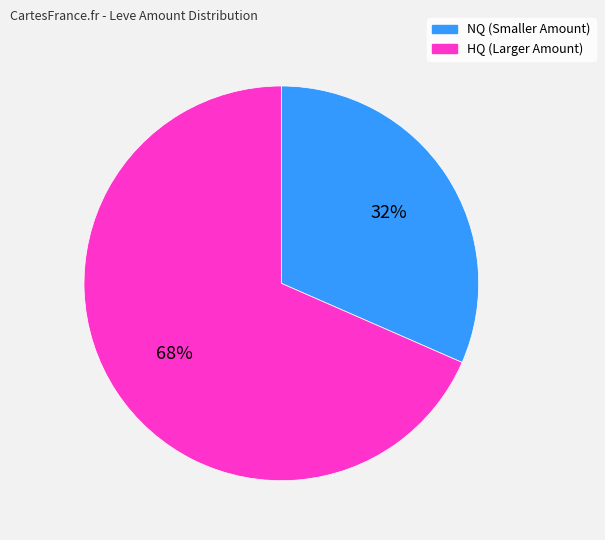

How many slices are in this pie chart?

2